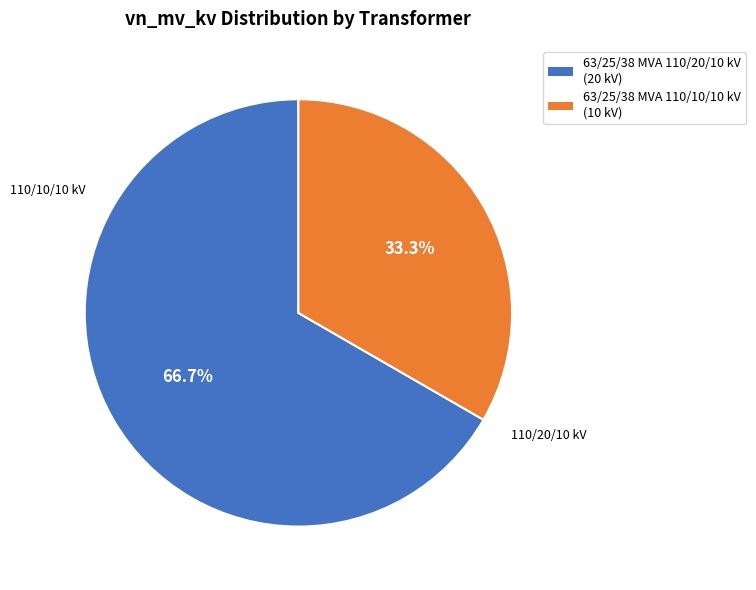

What is the largest slice in the pie chart?

63/25/38 MVA 110/20/10 kV